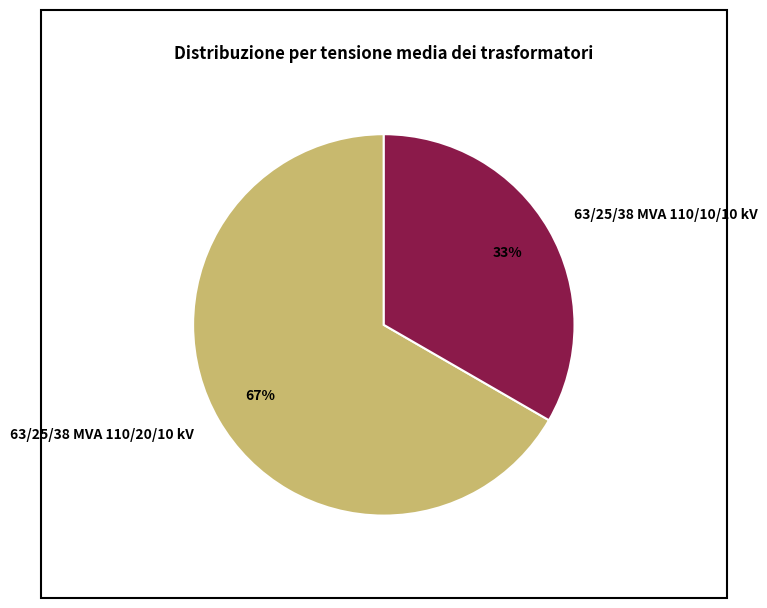

Which slice is the largest?

63/25/38 MVA 110/20/10 kV